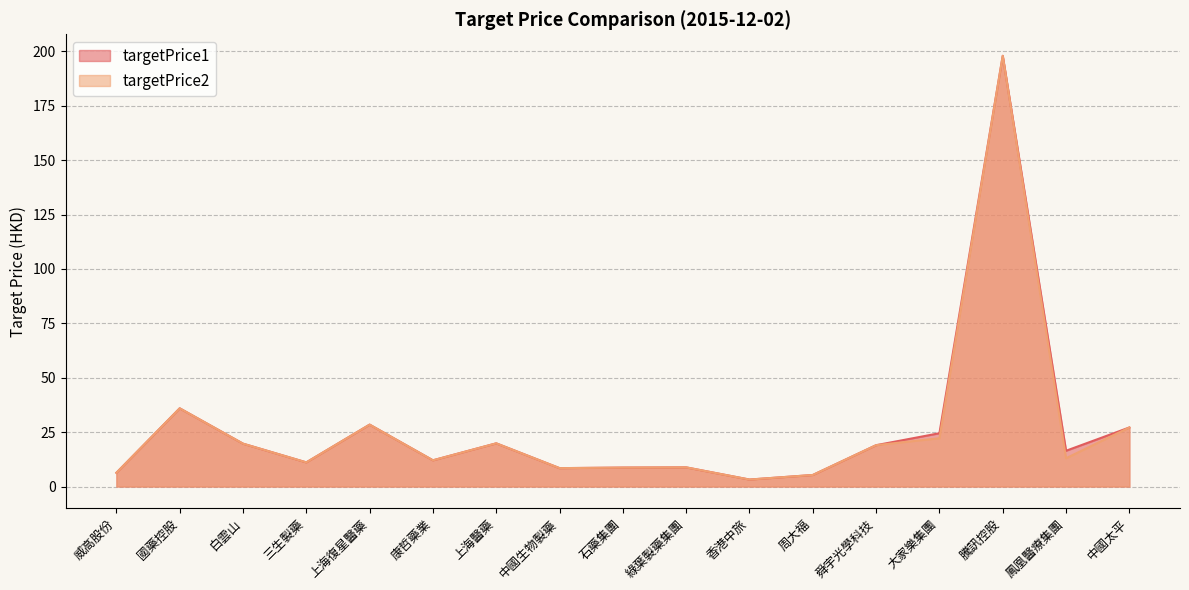

Reading right to left, what are all the values shown in this chart?

targetPrice1: 27.1	16.4	198.0	24.5	19.0	5.3	3.2	8.8	8.7	8.4	19.9	12.1	28.4	11.1	19.7	36.0	6.3
targetPrice2: 27.1	13.0	198.0	22.2	19.0	5.3	3.2	8.8	8.7	8.4	19.9	12.1	28.4	11.1	19.7	36.0	6.3